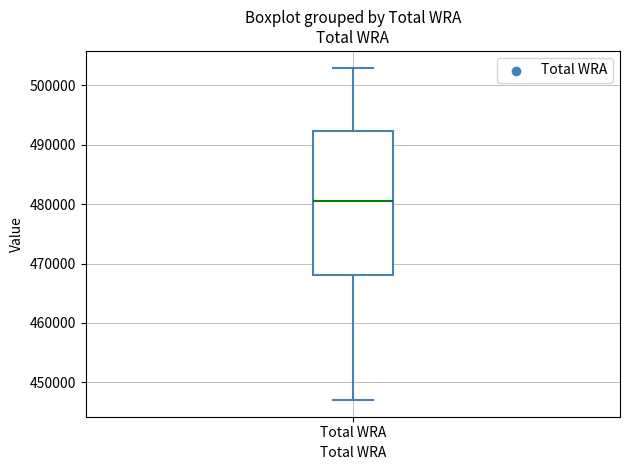

Where is the upper edge of the box for Total WRA on the y-axis? The values are not printed on the chart, so give them approximately, as read against the axis.

492000